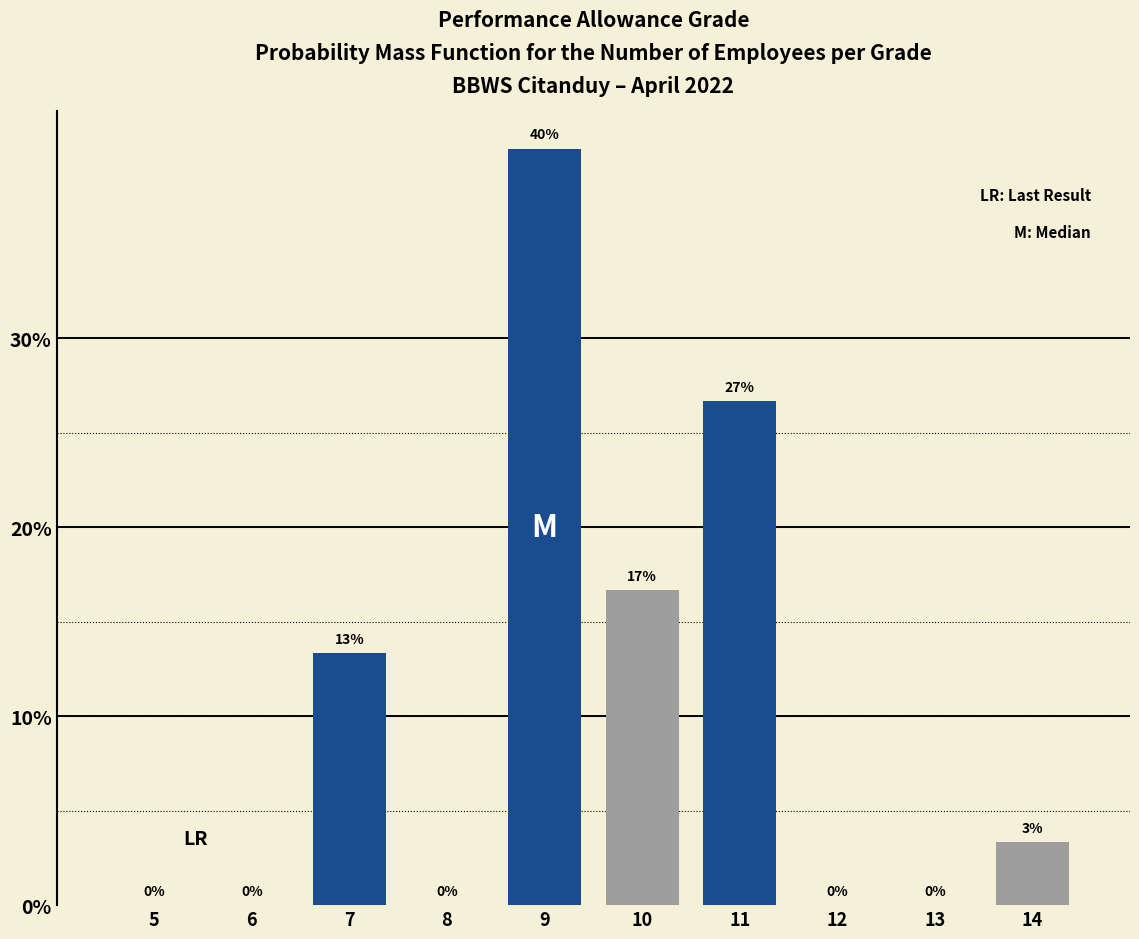

What is the sum of all values?

100.0